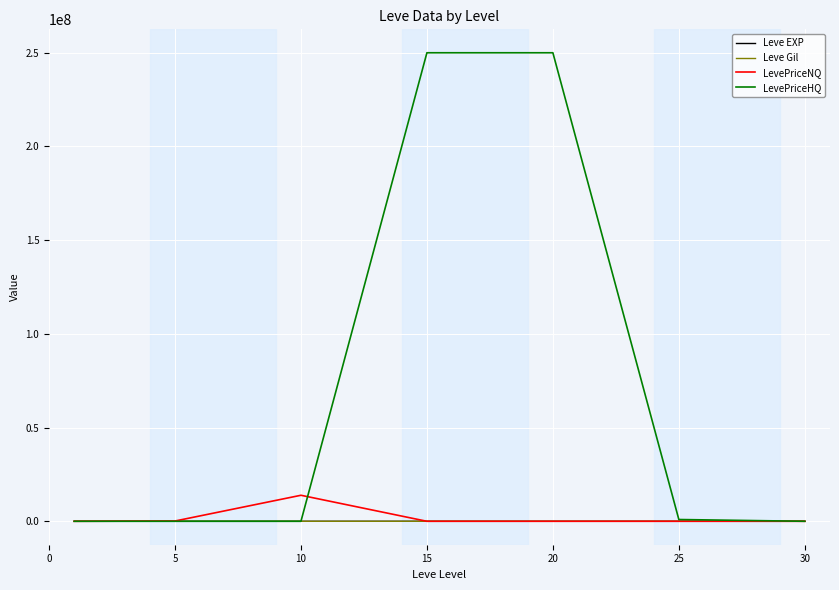

What is the maximum value shown in the chart?

250003964.2